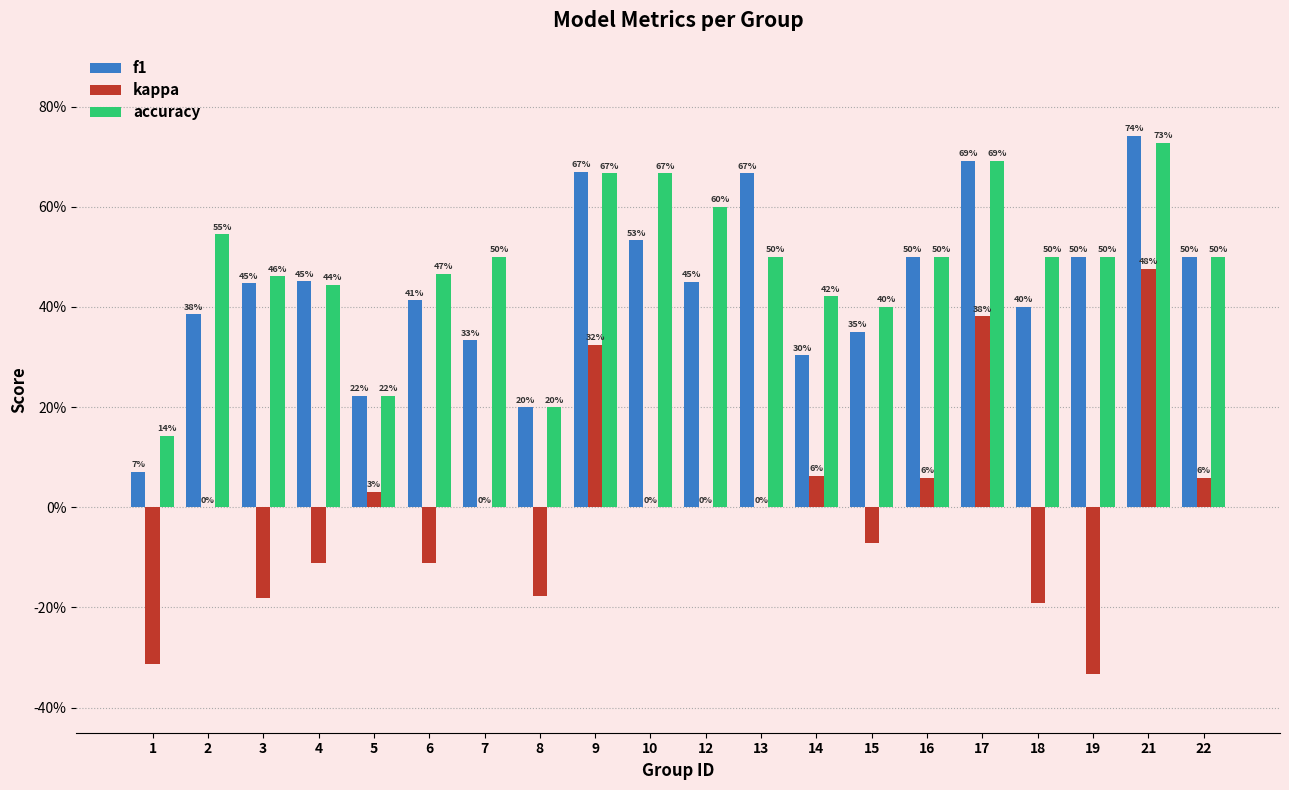

The f1 series shows 0.8 at 22. True or false?

False